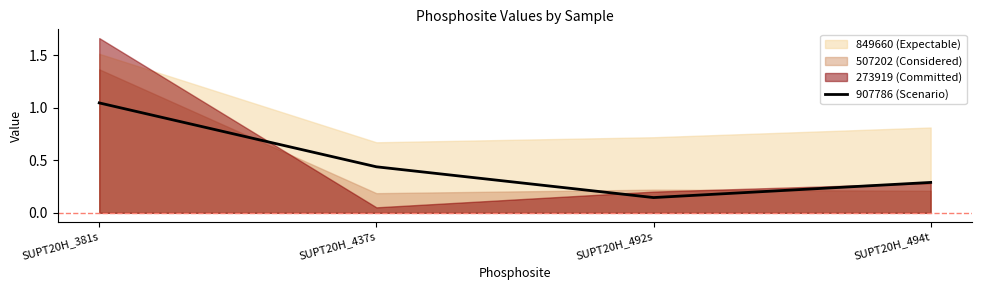

Count the number of categories in the chart.

4